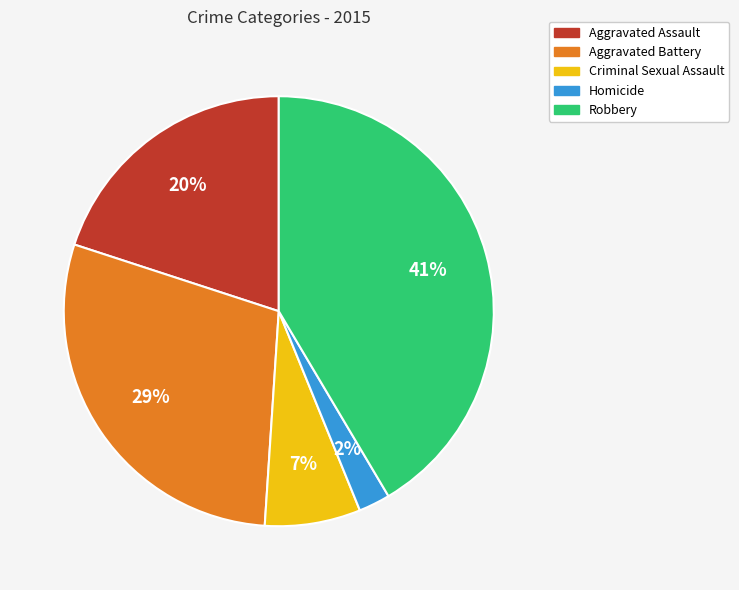

Combined, do Aggravated Assault and Criminal Sexual Assault account for over 50%?

No